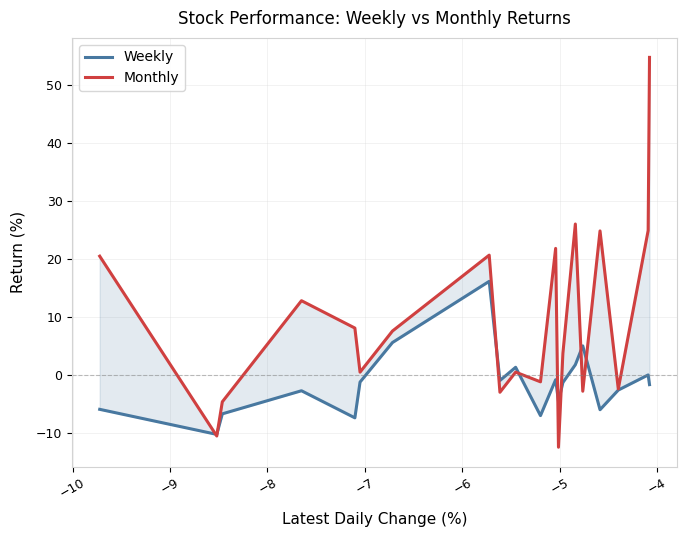

How many times do Weekly and Monthly cross each other?

8